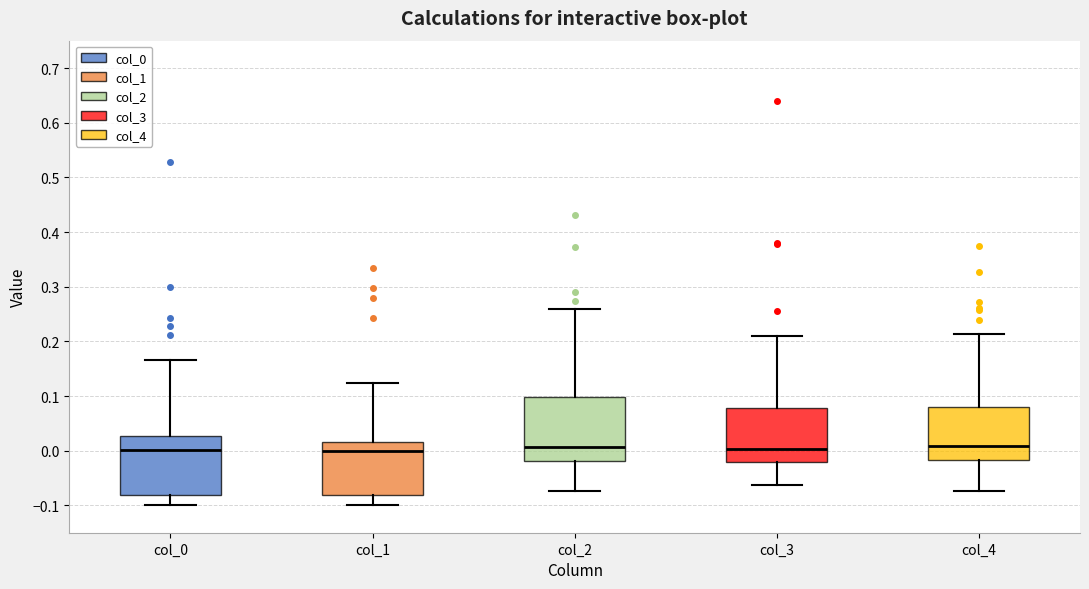

Reading left to right, transcribe this box plot: for each box, give where its median line is, the range the box spans, and where its two whiskers end, as read against the y-axis. The values are not printed on the chart, so give them approximately, as read against the axis.

col_0: median 0.00, box -0.08 to 0.03, whiskers -0.10 to 0.17
col_1: median 0.00, box -0.08 to 0.02, whiskers -0.10 to 0.12
col_2: median 0.01, box -0.02 to 0.10, whiskers -0.07 to 0.26
col_3: median 0.00, box -0.02 to 0.08, whiskers -0.06 to 0.21
col_4: median 0.01, box -0.02 to 0.08, whiskers -0.07 to 0.21